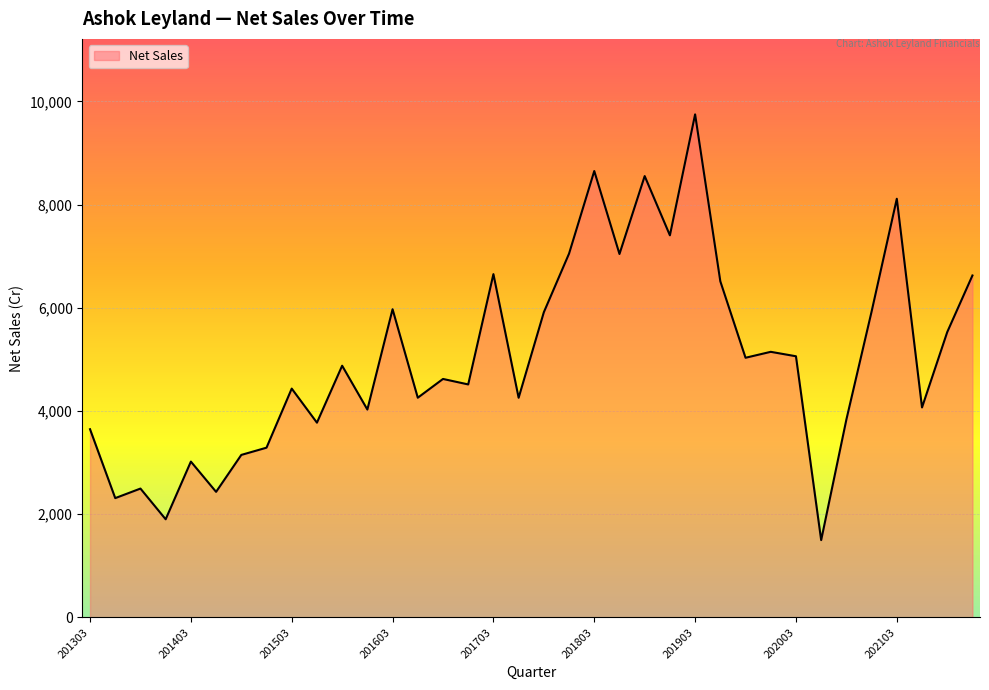

What is the maximum value shown in the chart?

9749.8